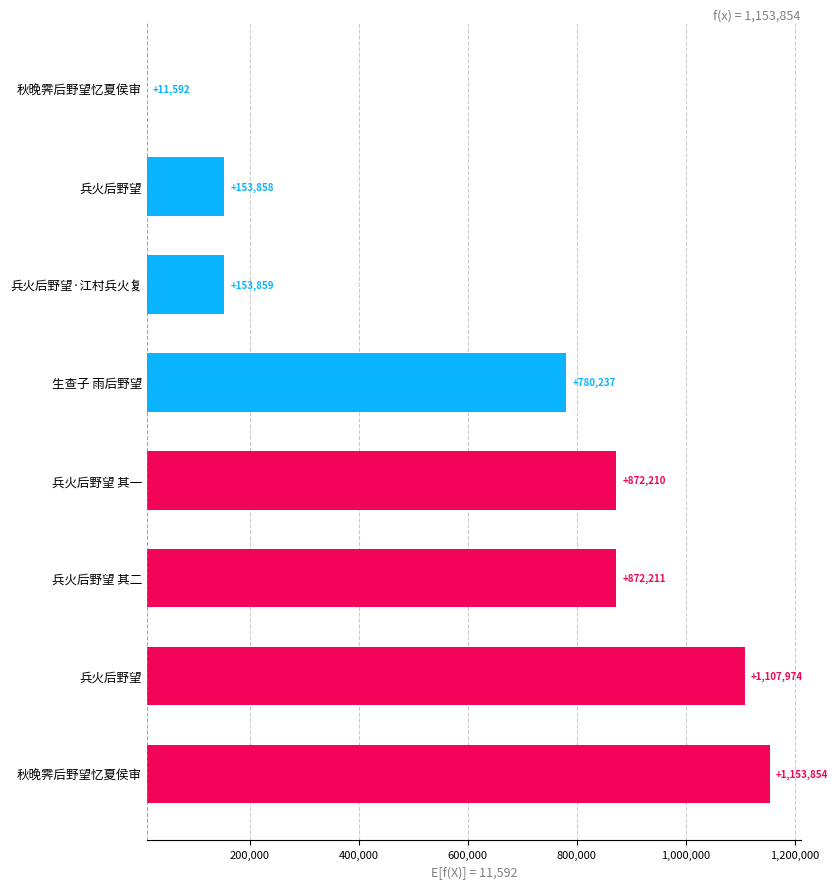

Does the chart contain stacked bars?

No